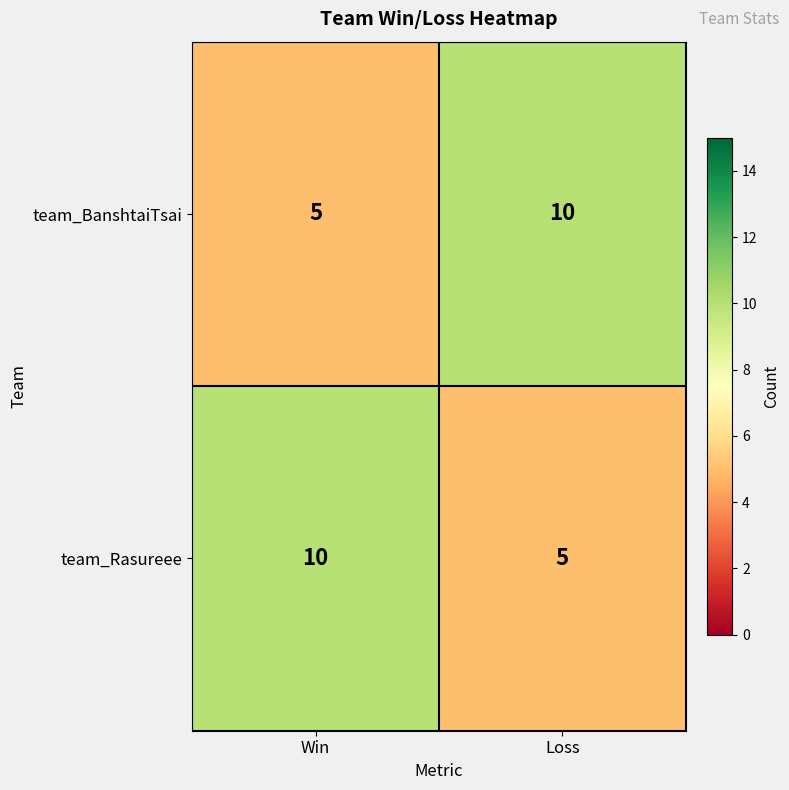

List the labels in order of team_BanshtaiTsai value, smallest first.

Win, Loss